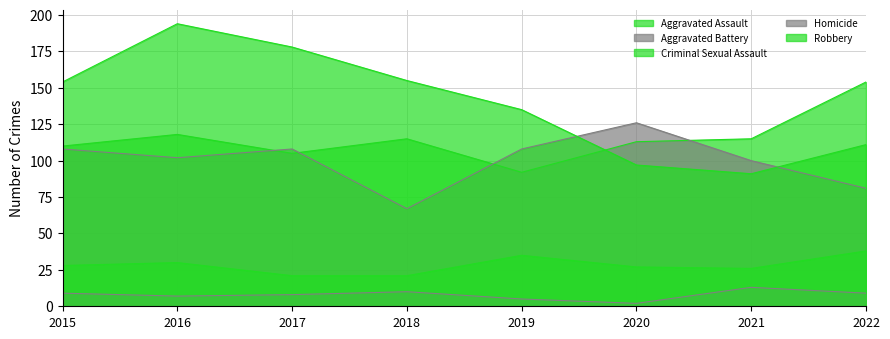

What value does the Homicide series have at 2017, to the nearest 10?

10